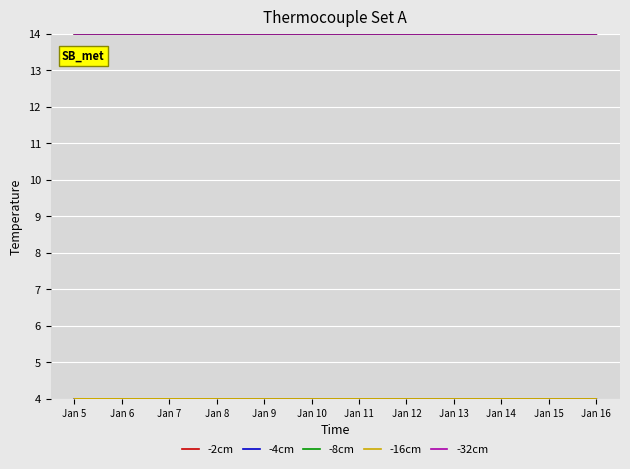

The -8cm series shows 14.0 at Jan 9. True or false?

True